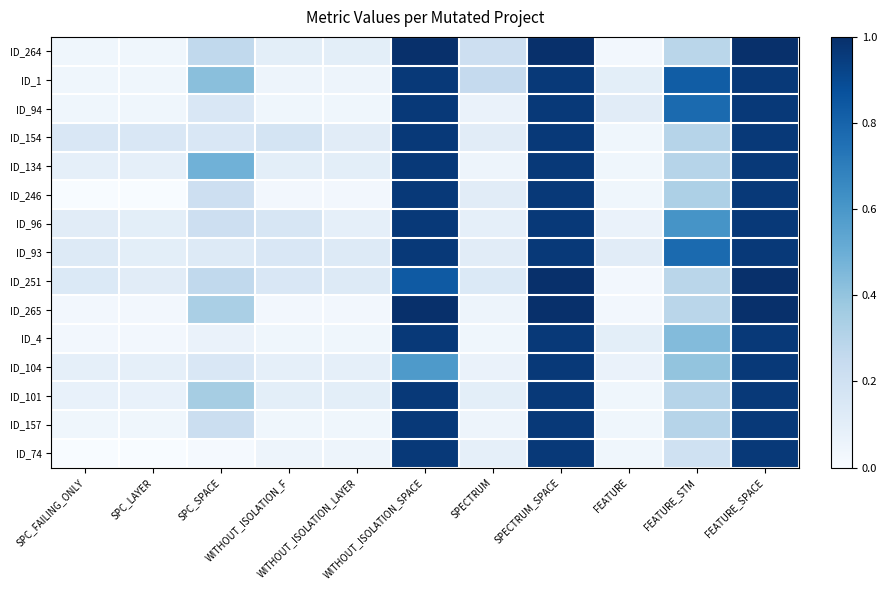

Which series has the largest total across all categories?

ID_1